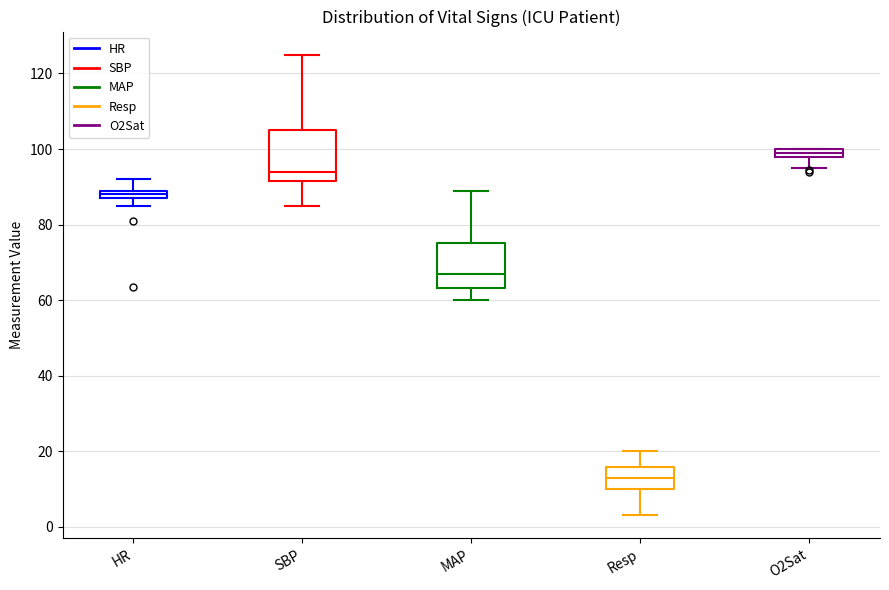

Where does the lower whisker of the box for O2Sat end on the y-axis? The values are not printed on the chart, so give them approximately, as read against the axis.

96